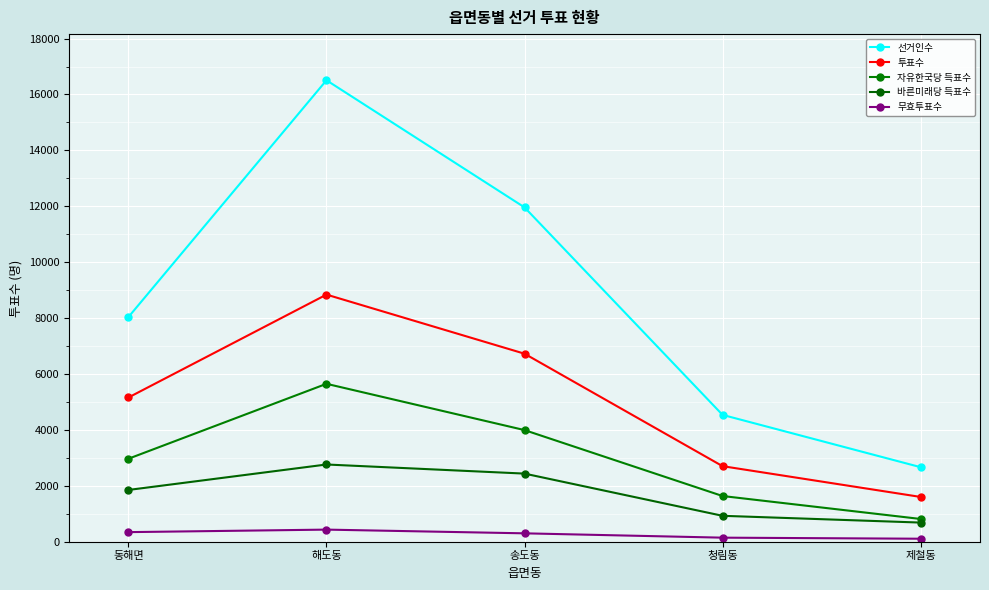

Reading right to left, transcribe all the data shown in this chart.

선거인수: 제철동=2665	청림동=4536	송도동=11961	해도동=16509	동해면=8037
투표수: 제철동=1600	청림동=2701	송도동=6725	해도동=8840	동해면=5158
자유한국당 득표수: 제철동=812	청림동=1633	송도동=3992	해도동=5648	동해면=2967
바른미래당 득표수: 제철동=683	청림동=925	송도동=2435	해도동=2761	동해면=1850
무효투표수: 제철동=105	청림동=143	송도동=298	해도동=431	동해면=341